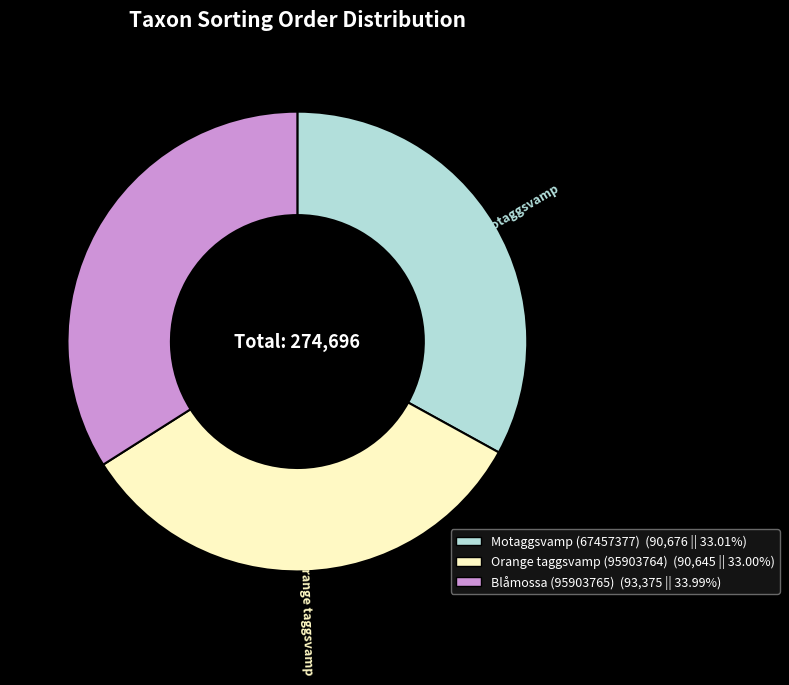

Do Orange taggsvamp (95903764) (90,645 || 33.00%) and Blåmossa (95903765) (93,375 || 33.99%) together represent more than half of the pie?

Yes